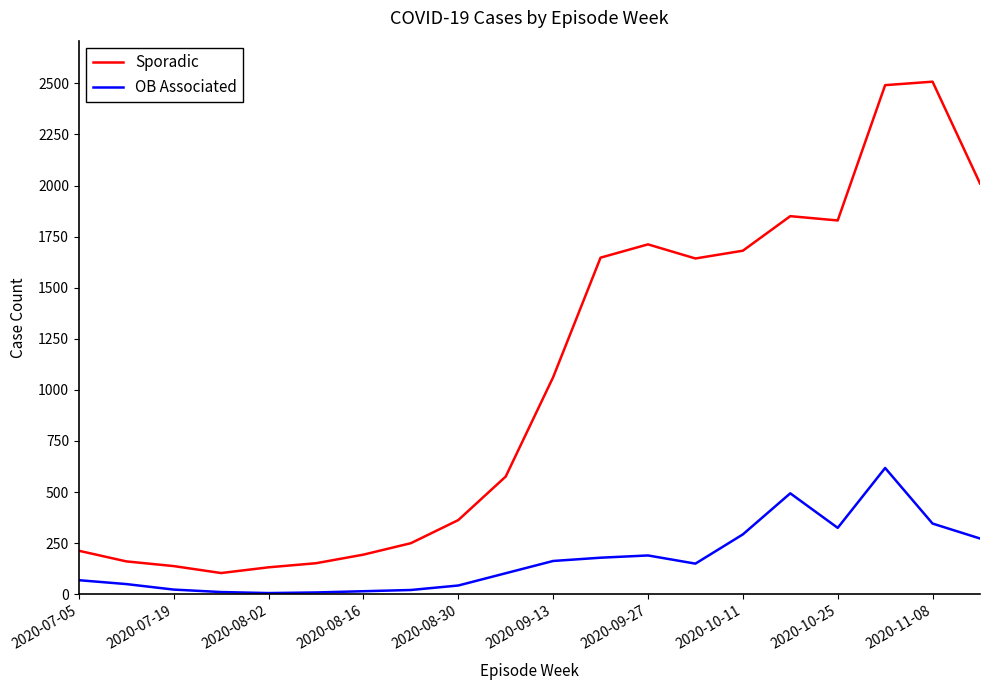

Rank the series by their average value, from lowest to highest.

OB Associated, Sporadic